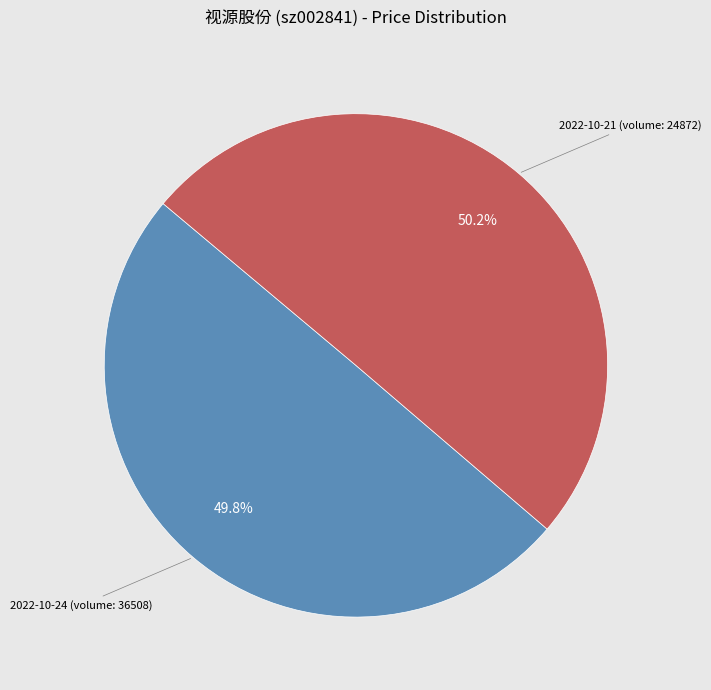

Does any single category account for the majority?

Yes